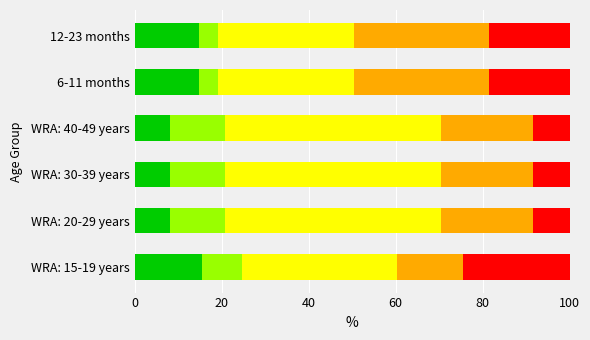

What is the total value across all series at 12-23 months?

100.0